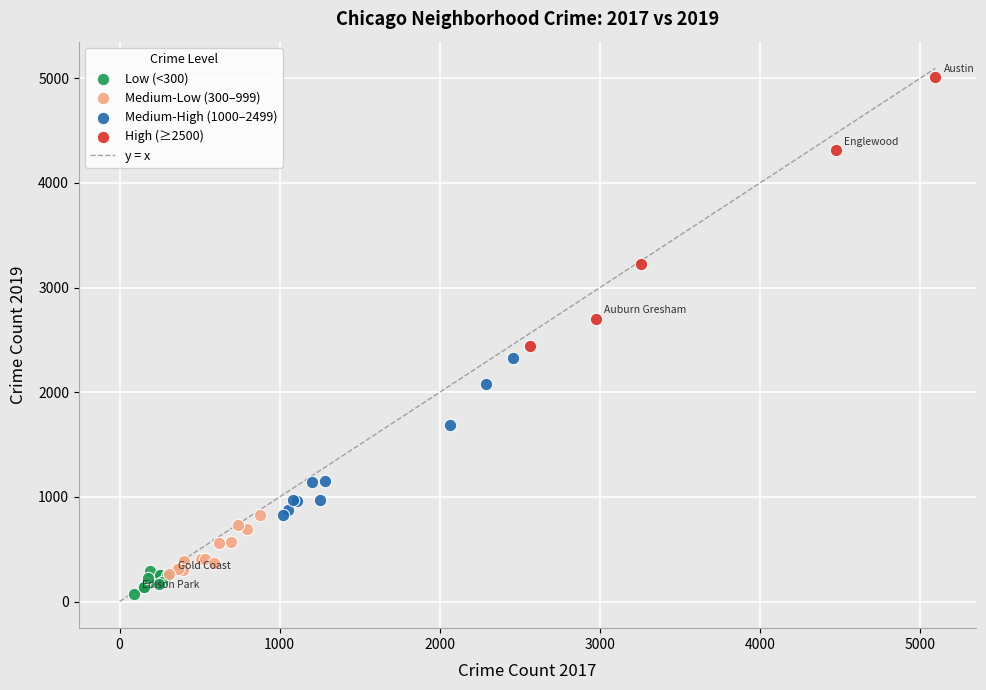

Which series has the widest spread of Y values?

High (≥2500)